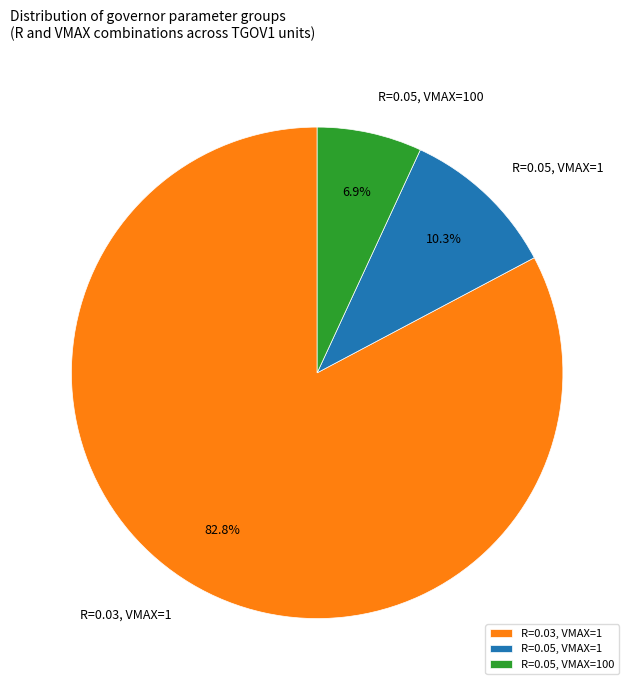

What percentage do R=0.05, VMAX=1 and R=0.03, VMAX=1 together represent?

93.1%